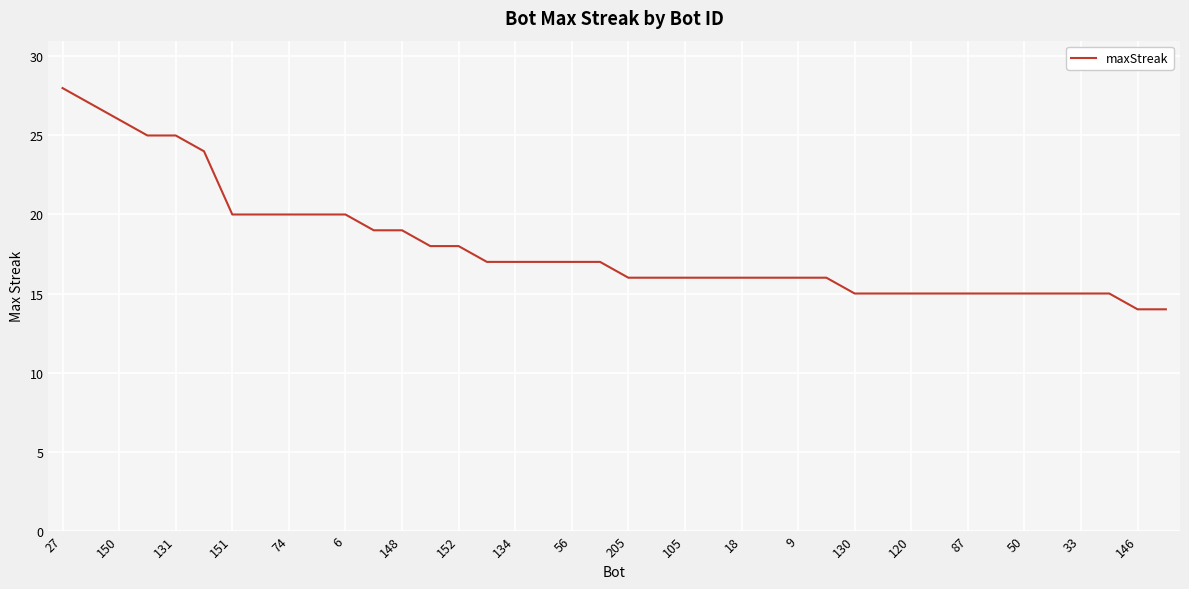

What is the greatest value displayed?

28